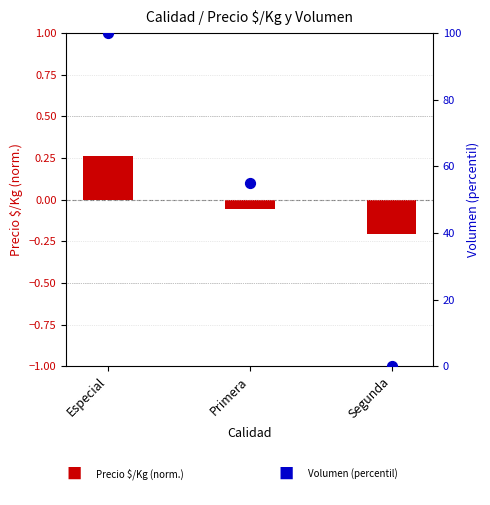

Is the value of Precio $/Kg (normalizado) at Segunda greater than the value of Volumen (percentil) at Especial?

No